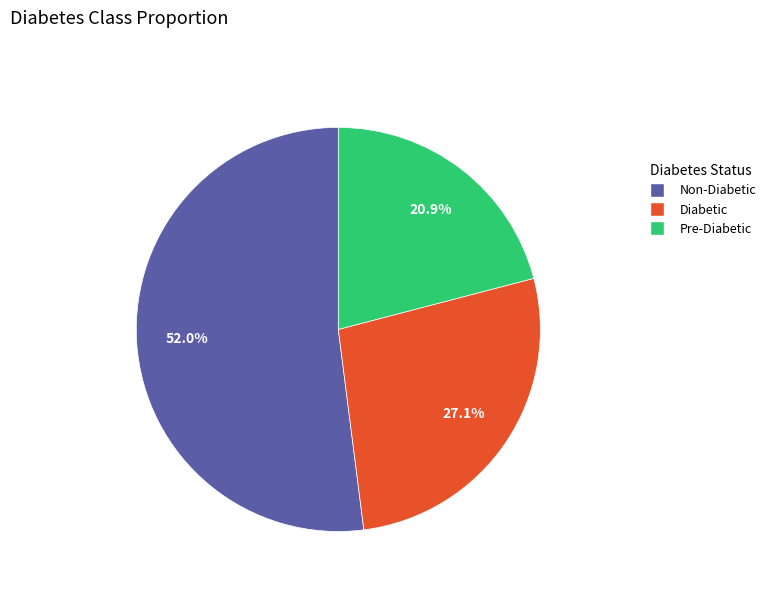

Is there any slice that represents more than half of the pie?

Yes